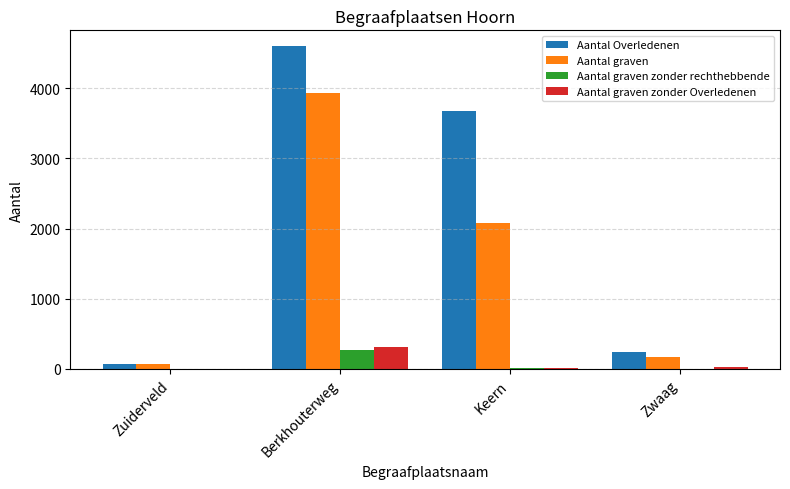

Is it true that Aantal Overledenen equals 4593 at Berkhouterweg?

True